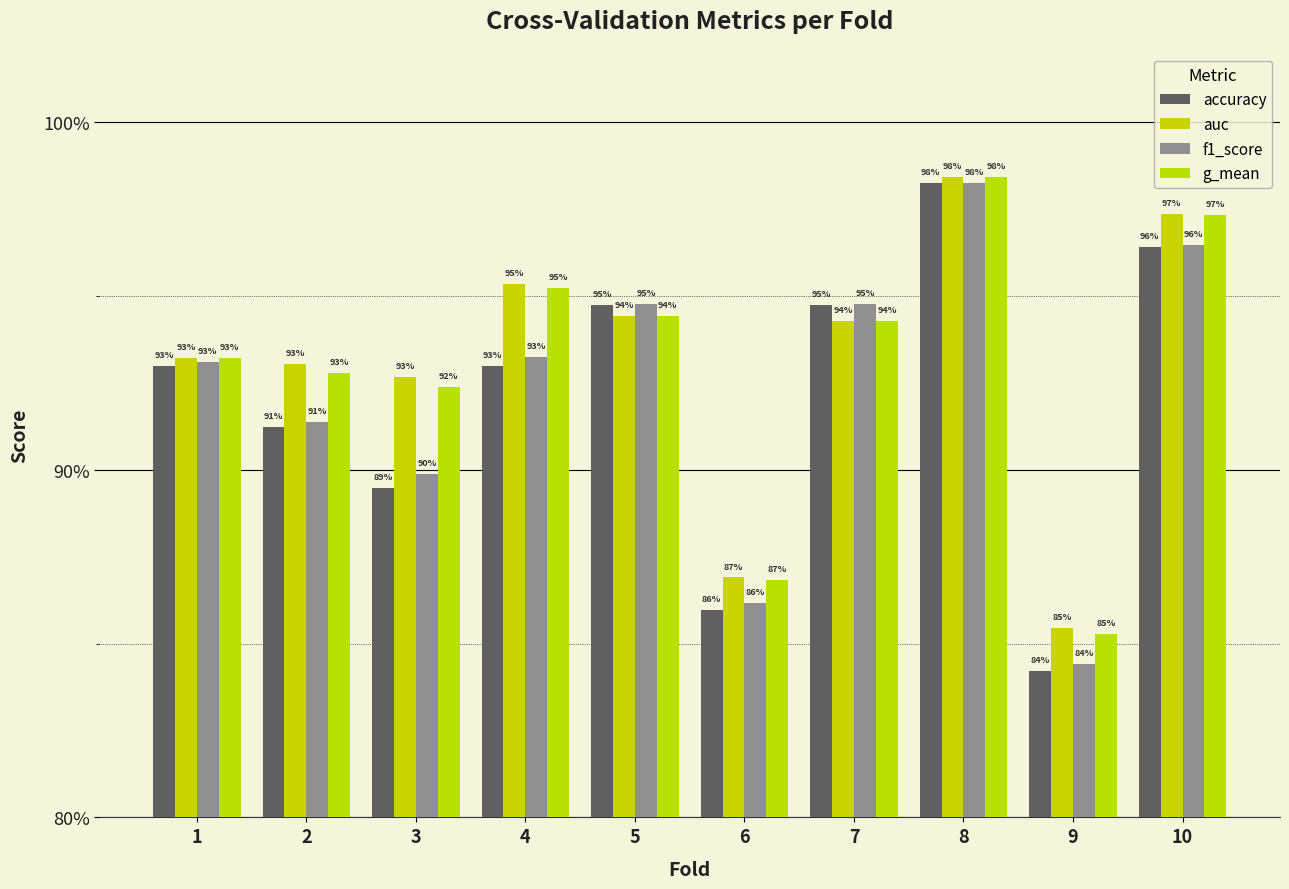

Are the bars grouped side by side (vs. stacked)?

Yes